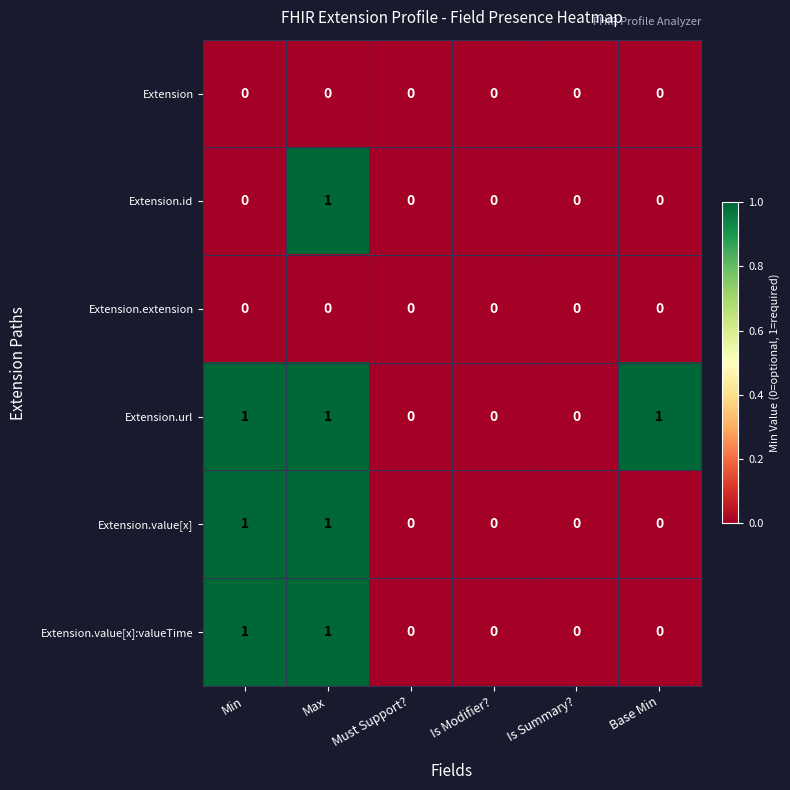

Count the Extension.id values in the range 0 to 1.

6